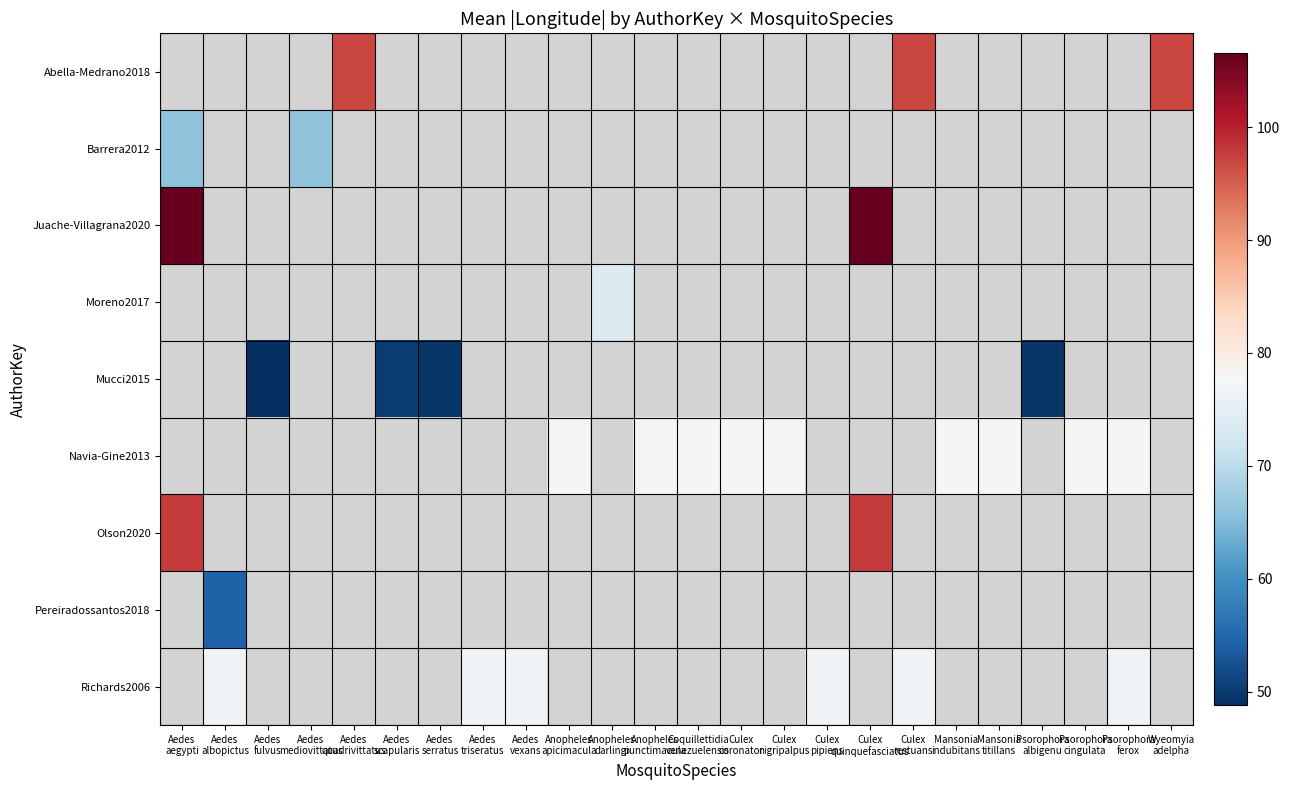

How many data points does each series have?

24